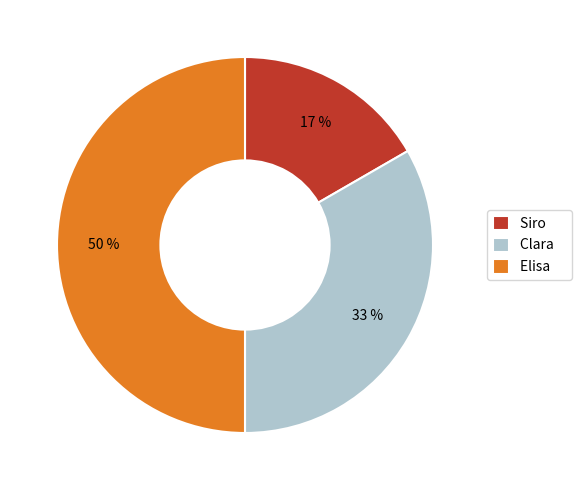

To the nearest percent, what is the average slice percentage?

33%